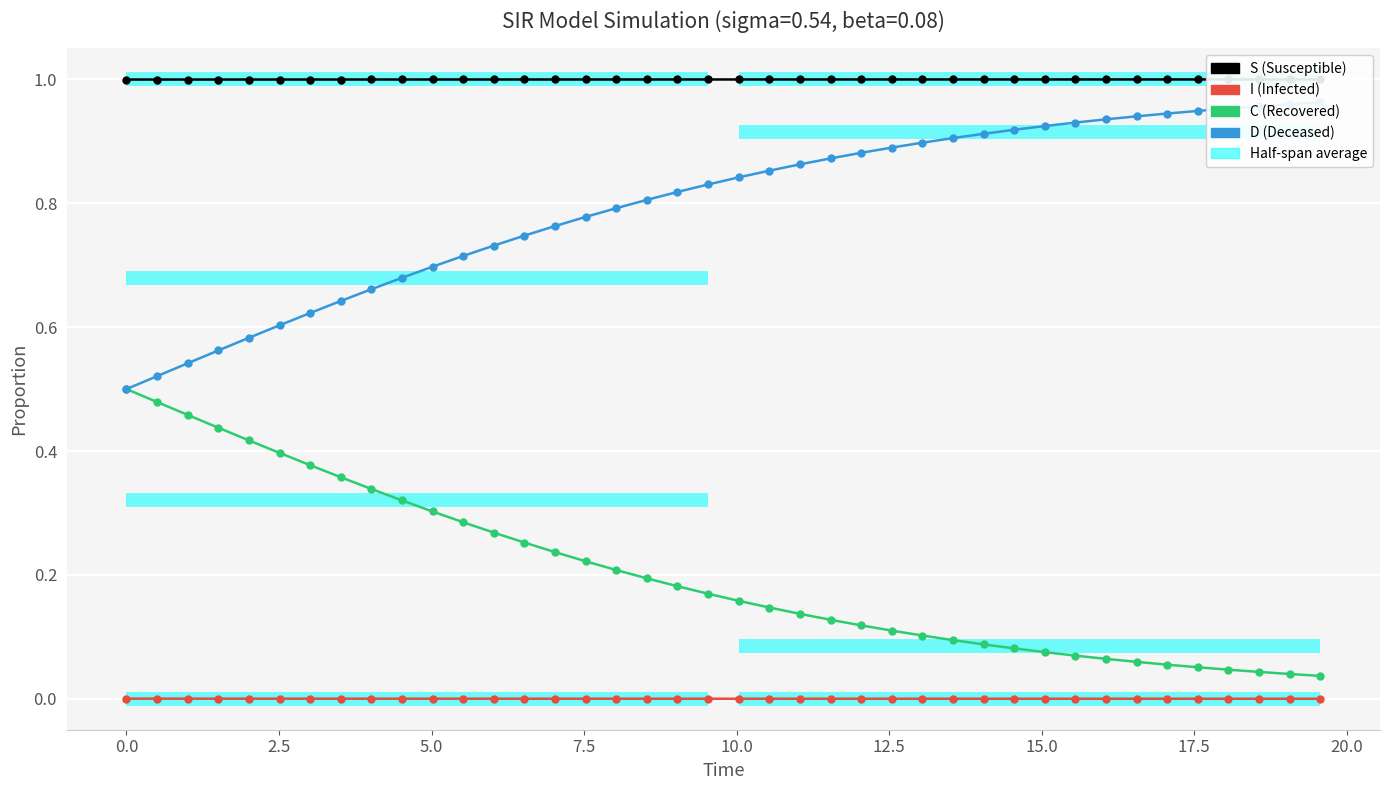

List the series in order of their peak value, lowest first.

I, C, D, S